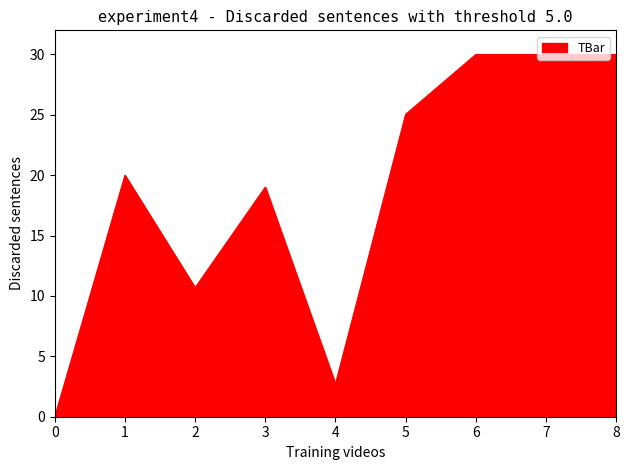

The value at 6 is 20.5. True or false?

False